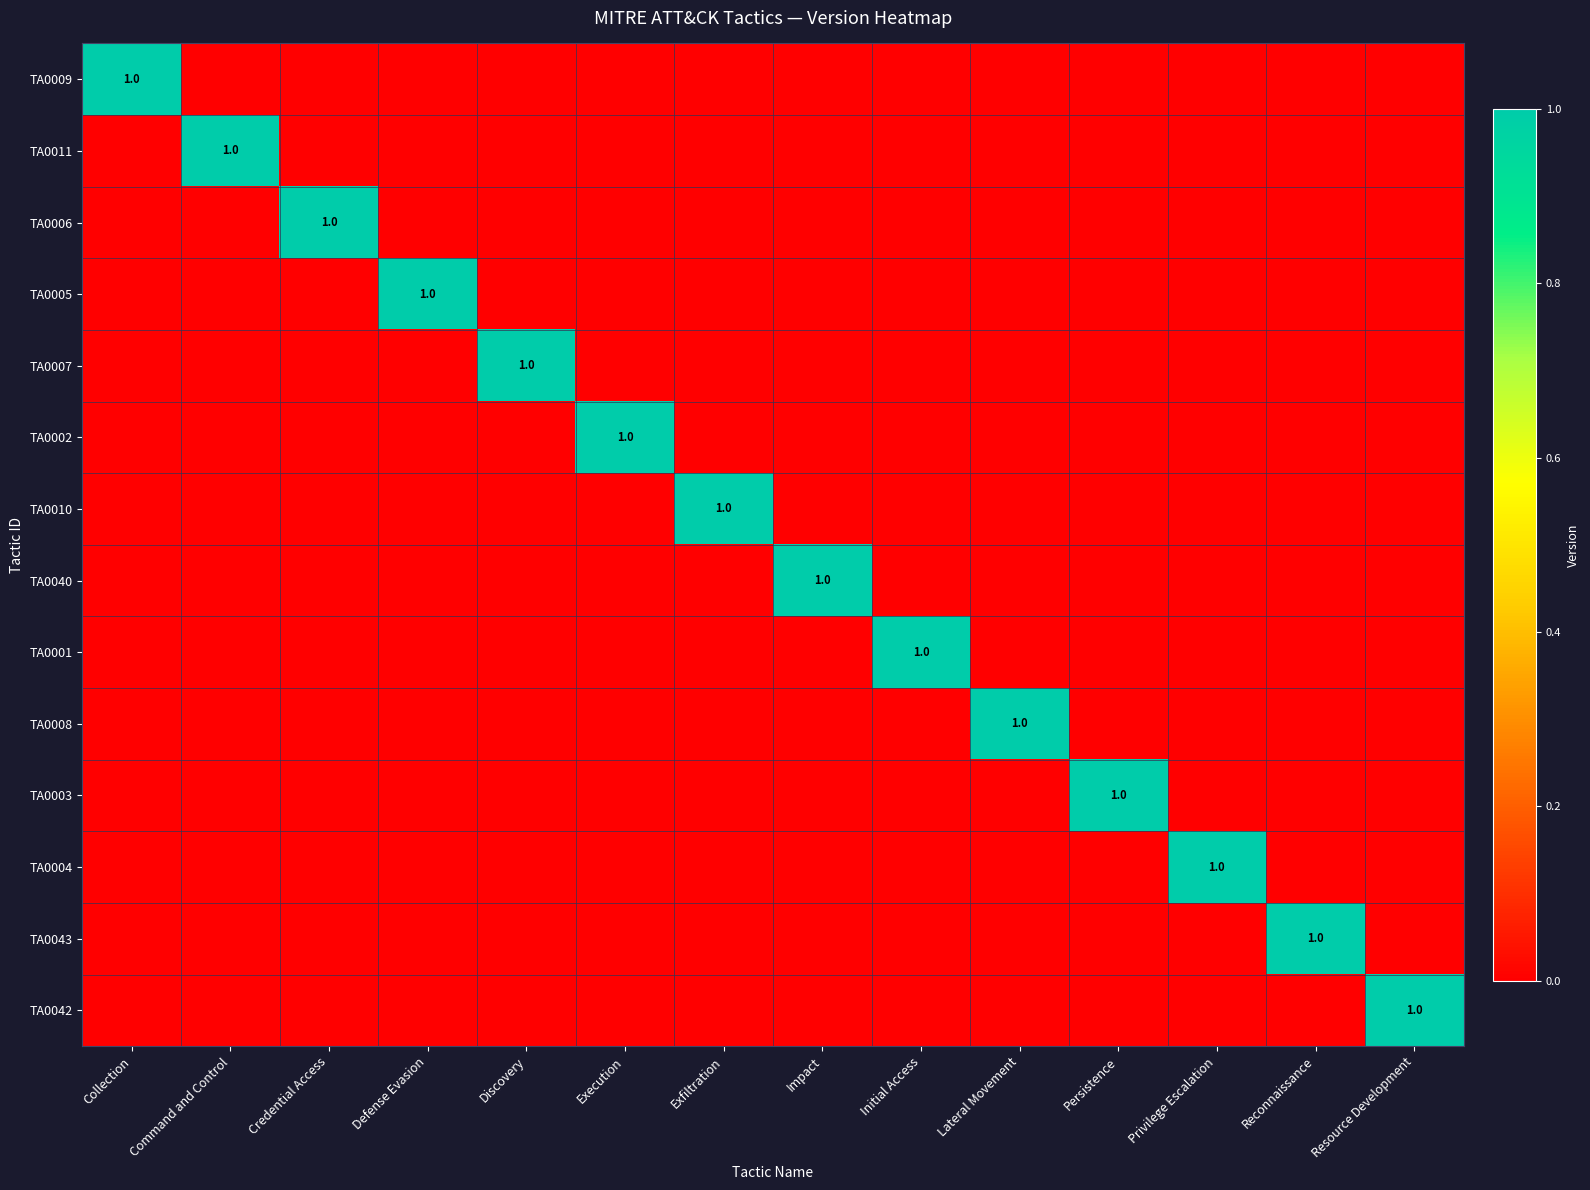

Between Command and Control and Lateral Movement, which series saw the biggest shift?

TA0011